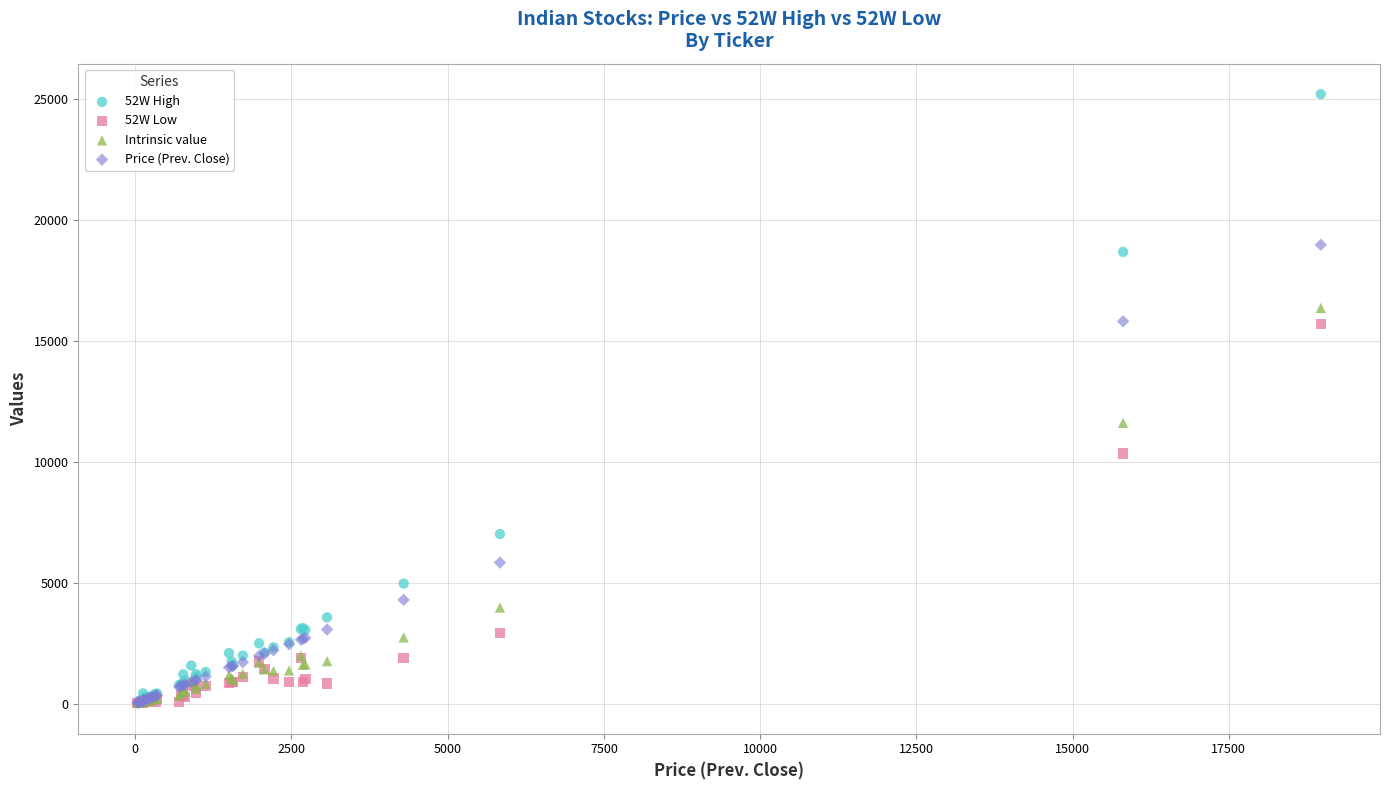

In the Price (Prev. Close) series, what Y value is closest to 9504?

5836.6